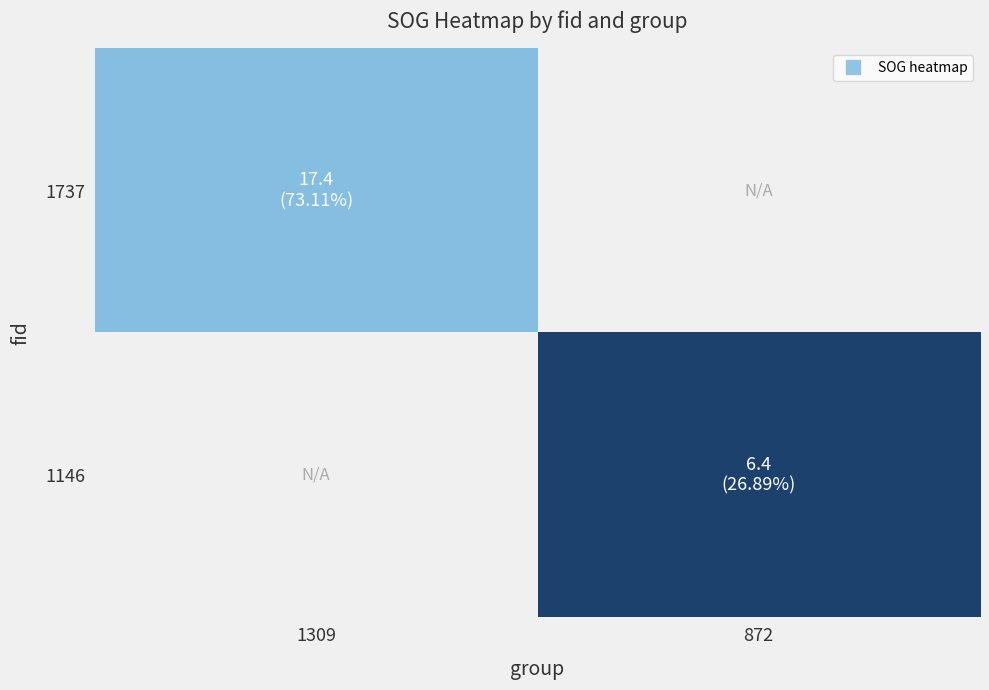

List the labels in order of 1737 value, smallest first.

1309, 872